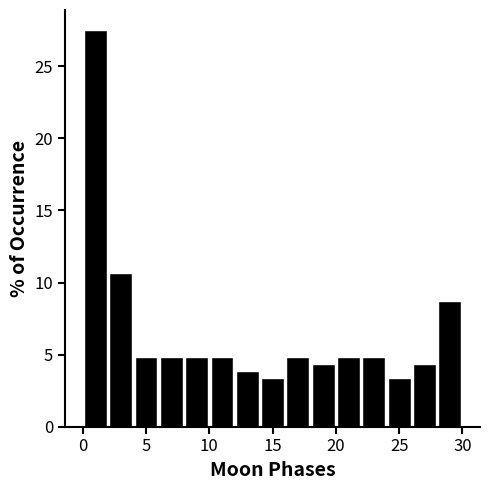

Reading left to right, list every bar in this chart as the range it spans on the x-axis followed by its height. The values are not printed on the chart, so give them approximately, as read against the axis.

0 to 2: 27.5
2 to 4: 10.5
4 to 6: 5.0
6 to 8: 5.0
8 to 10: 5.0
10 to 12: 5.0
12 to 14: 4.0
14 to 16: 3.5
16 to 18: 5.0
18 to 20: 4.5
20 to 22: 5.0
22 to 24: 5.0
24 to 26: 3.5
26 to 28: 4.5
28 to 30: 8.5